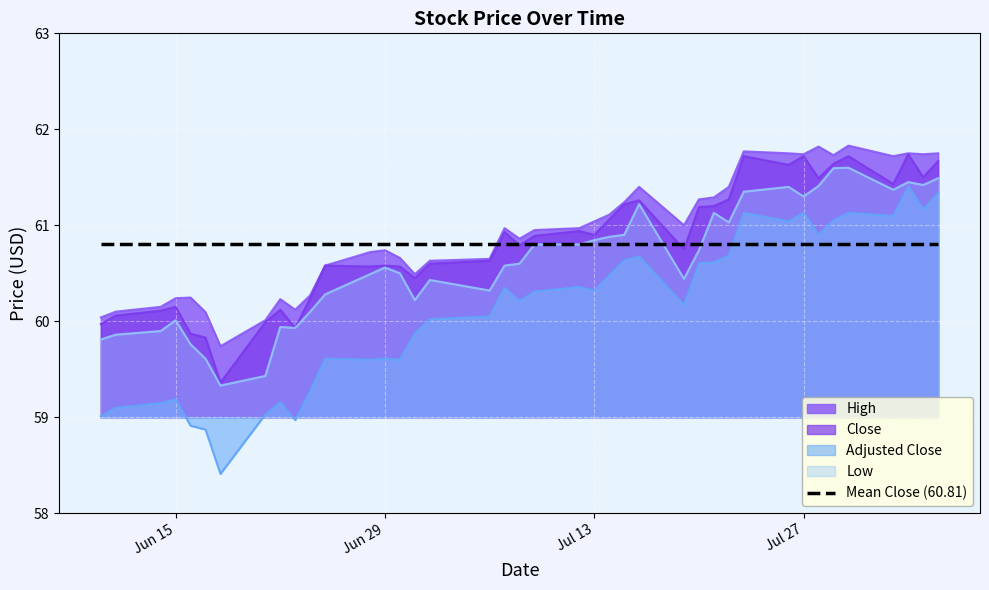

What value does the close series have at 2021-06-25?

60.6